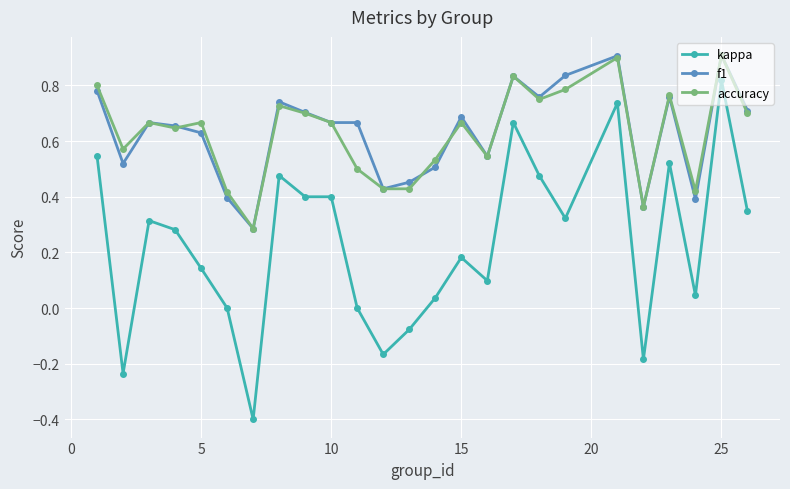

What is the difference between the maximum and second lowest values in the kappa series?

1.1